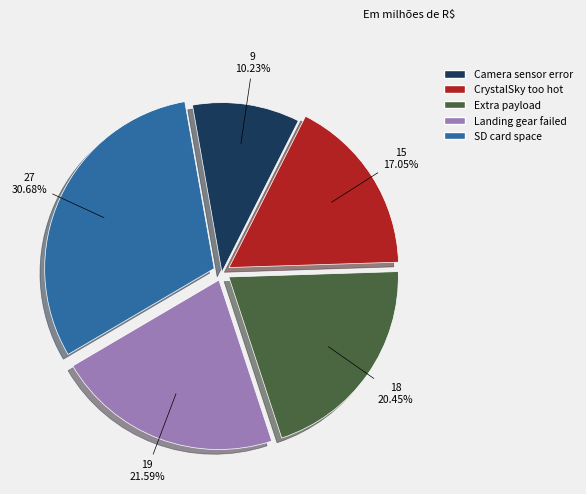

Is there any slice that represents more than half of the pie?

No